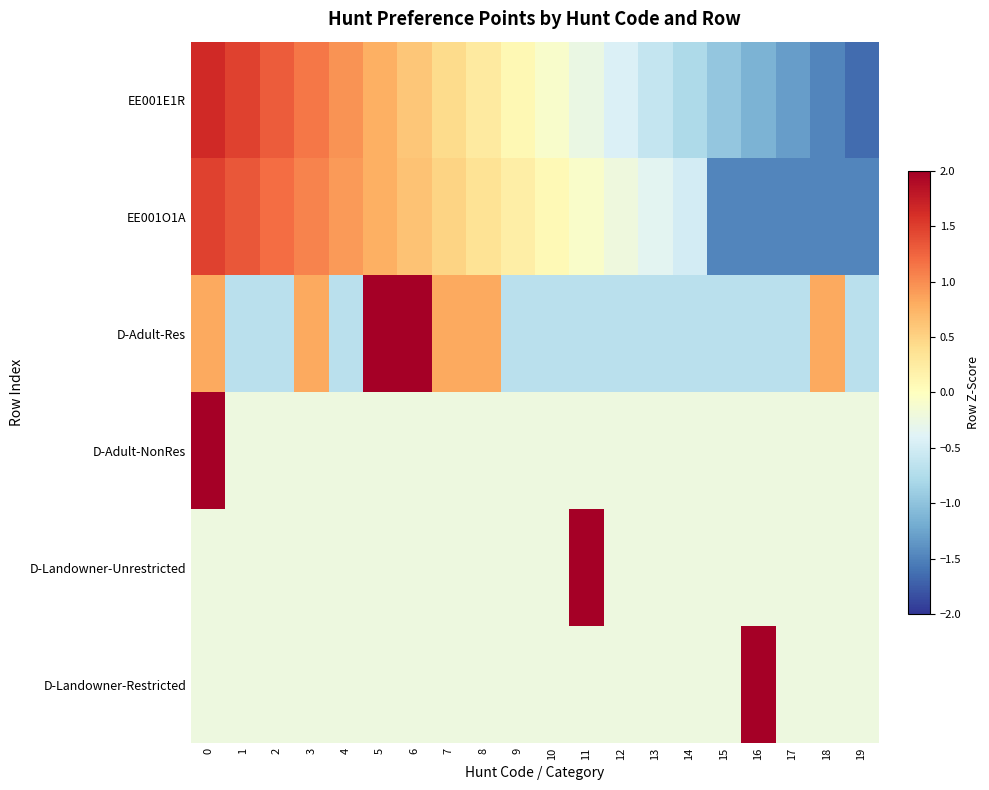

Reading right to left, extract all data points from this chart.

EE001E1R: 19=-1.6	18=-1.5	17=-1.3	16=-1.1	15=-1.0	14=-0.8	13=-0.6	12=-0.4	11=-0.3	10=-0.1	9=0.1	8=0.3	7=0.4	6=0.6	5=0.8	4=1.0	3=1.1	2=1.3	1=1.5	0=1.6
EE001O1A: 19=-1.5	18=-1.5	17=-1.5	16=-1.5	15=-1.5	14=-0.5	13=-0.4	12=-0.2	11=-0.1	10=0.1	9=0.2	8=0.4	7=0.5	6=0.6	5=0.8	4=0.9	3=1.1	2=1.2	1=1.3	0=1.5
D-Adult-Res: 19=-0.7	18=0.8	17=-0.7	16=-0.7	15=-0.7	14=-0.7	13=-0.7	12=-0.7	11=-0.7	10=-0.7	9=-0.7	8=0.8	7=0.8	6=2.3	5=2.3	4=-0.7	3=0.8	2=-0.7	1=-0.7	0=0.8
D-Adult-NonRes: 19=-0.2	18=-0.2	17=-0.2	16=-0.2	15=-0.2	14=-0.2	13=-0.2	12=-0.2	11=-0.2	10=-0.2	9=-0.2	8=-0.2	7=-0.2	6=-0.2	5=-0.2	4=-0.2	3=-0.2	2=-0.2	1=-0.2	0=4.4
D-Landowner-Unrestricted: 19=-0.2	18=-0.2	17=-0.2	16=-0.2	15=-0.2	14=-0.2	13=-0.2	12=-0.2	11=4.4	10=-0.2	9=-0.2	8=-0.2	7=-0.2	6=-0.2	5=-0.2	4=-0.2	3=-0.2	2=-0.2	1=-0.2	0=-0.2
D-Landowner-Restricted: 19=-0.2	18=-0.2	17=-0.2	16=4.4	15=-0.2	14=-0.2	13=-0.2	12=-0.2	11=-0.2	10=-0.2	9=-0.2	8=-0.2	7=-0.2	6=-0.2	5=-0.2	4=-0.2	3=-0.2	2=-0.2	1=-0.2	0=-0.2